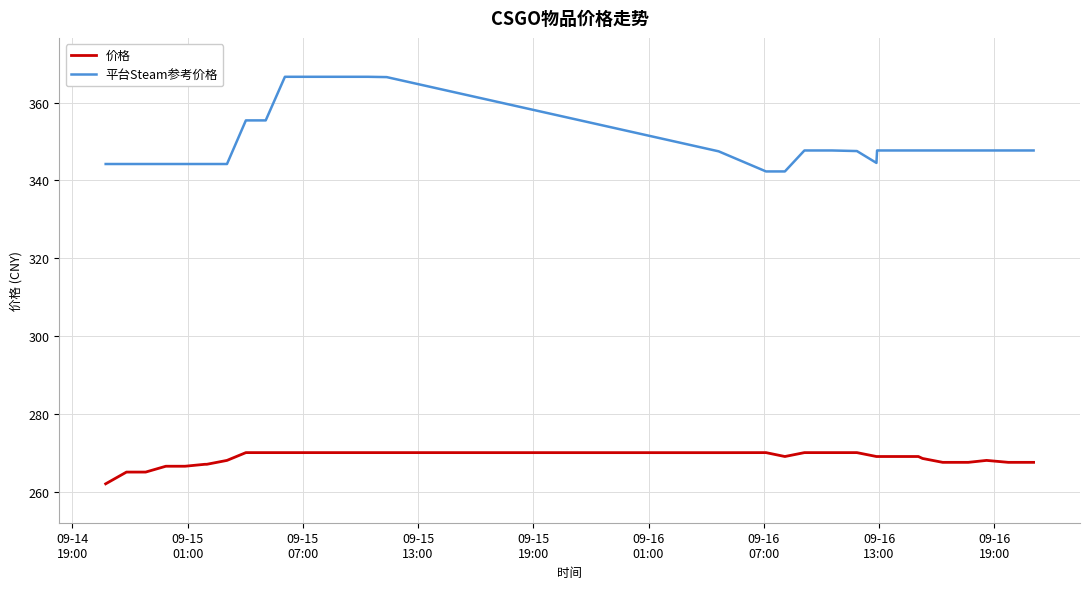

What is the minimum value shown in the chart?

262.0